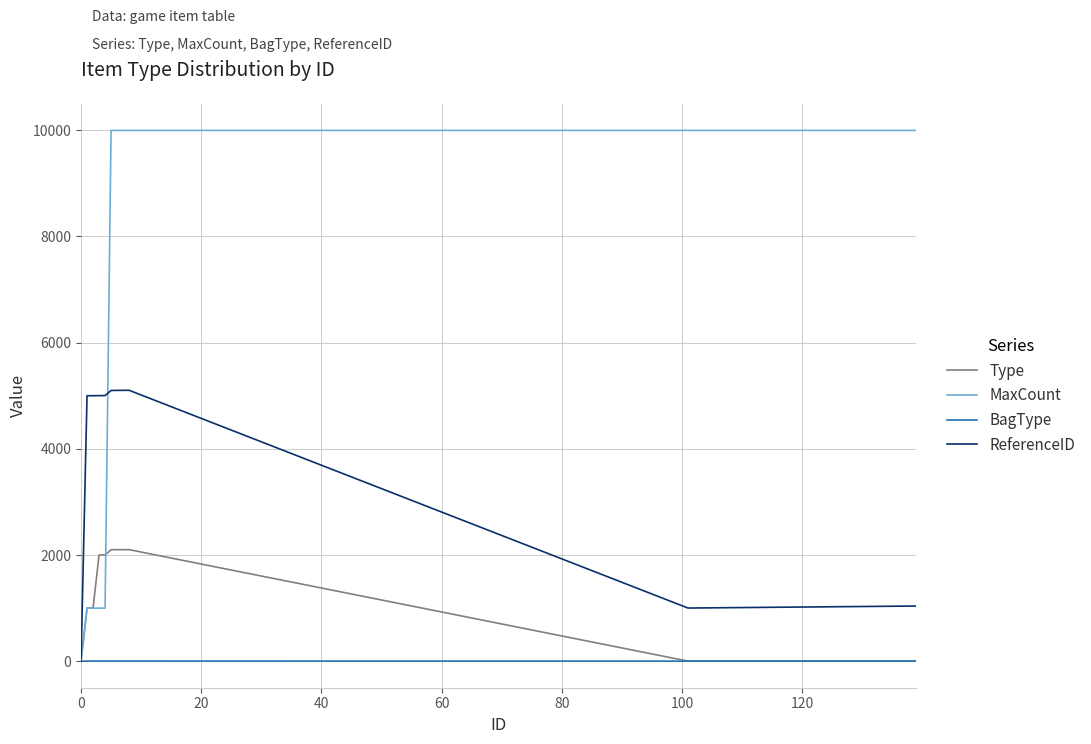

Which series has the largest total across all categories?

MaxCount